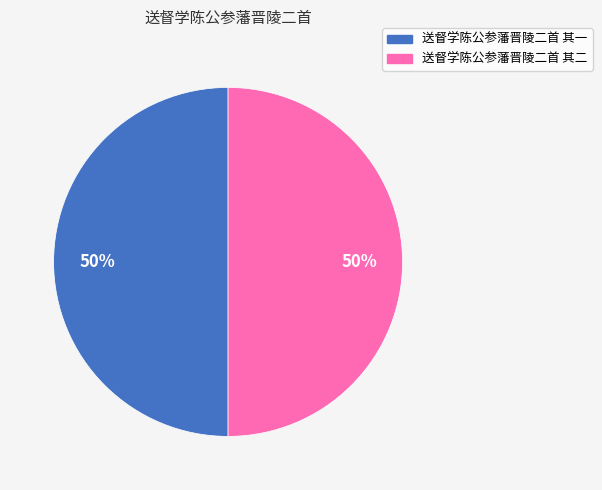

True or false: 送督学陈公参藩晋陵二首 其一 accounts for 50% of the total.

True